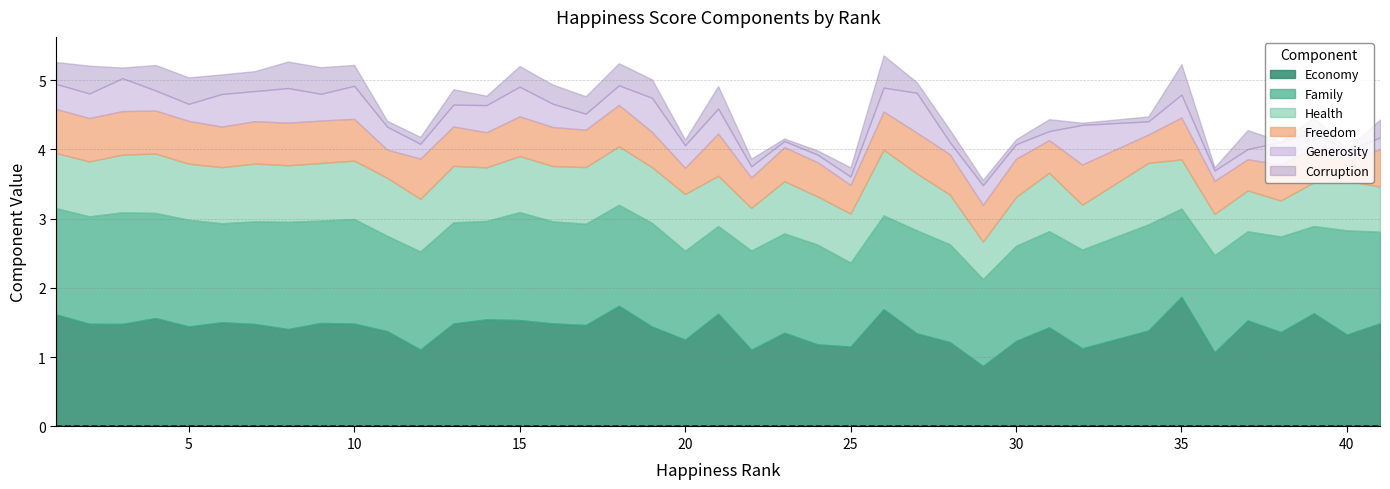

What is the maximum value for Economy?

1.9